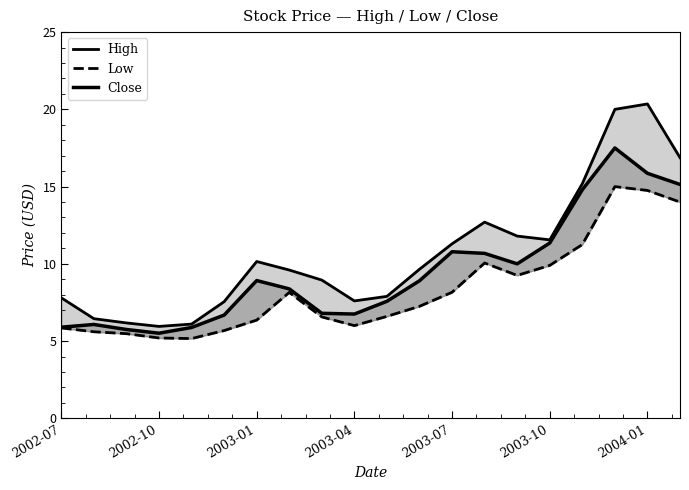

What is the spread (max minus min) of values at 19?

2.9